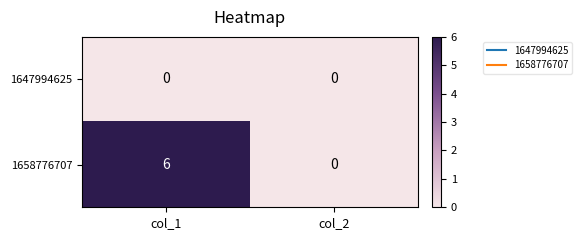

Between col_1 and col_2, which series saw the biggest shift?

1658776707